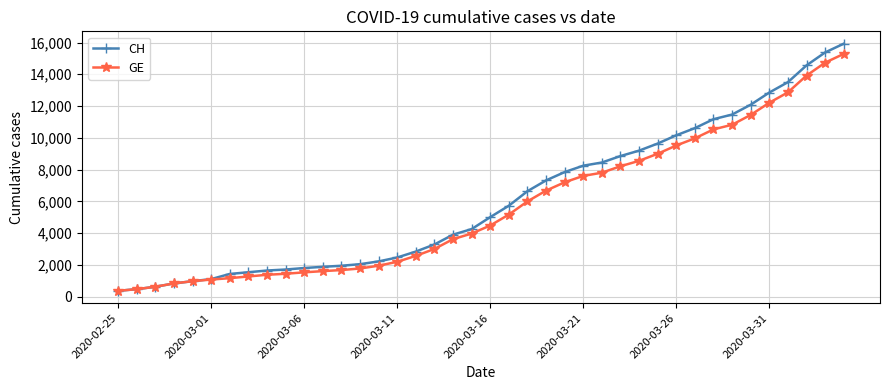

Rank the series by their maximum value, from lowest to highest.

GE, CH